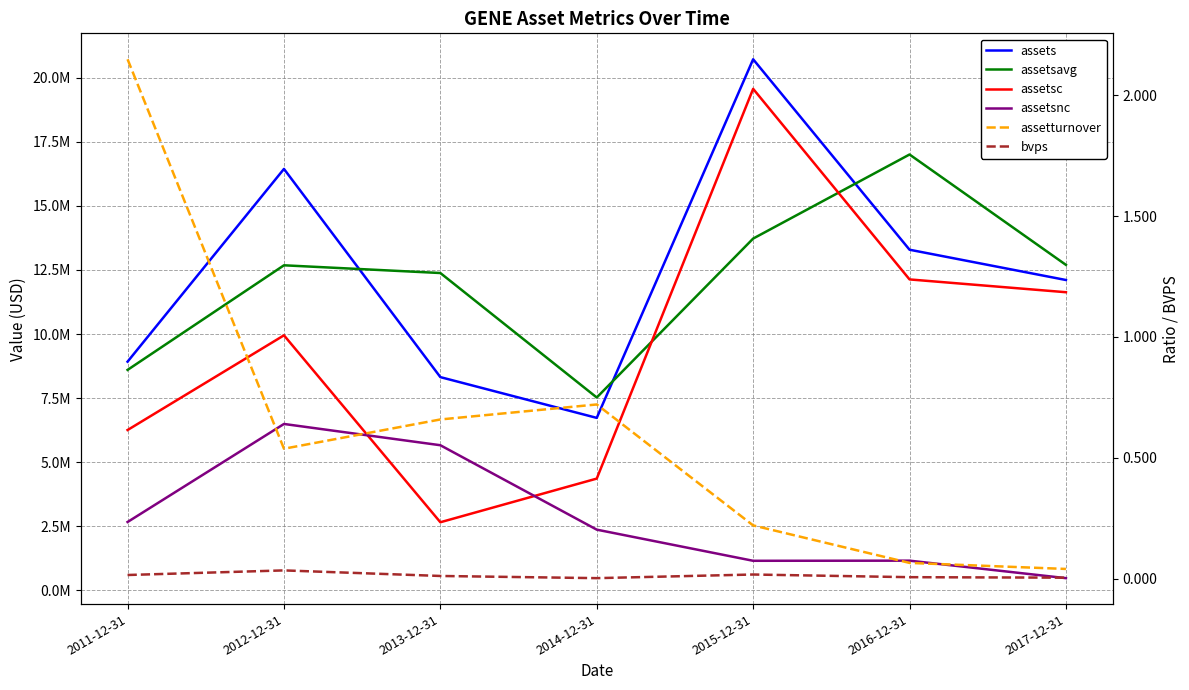

In assetsc, how many points are lower than both neighbors (excluding endpoints)?

1